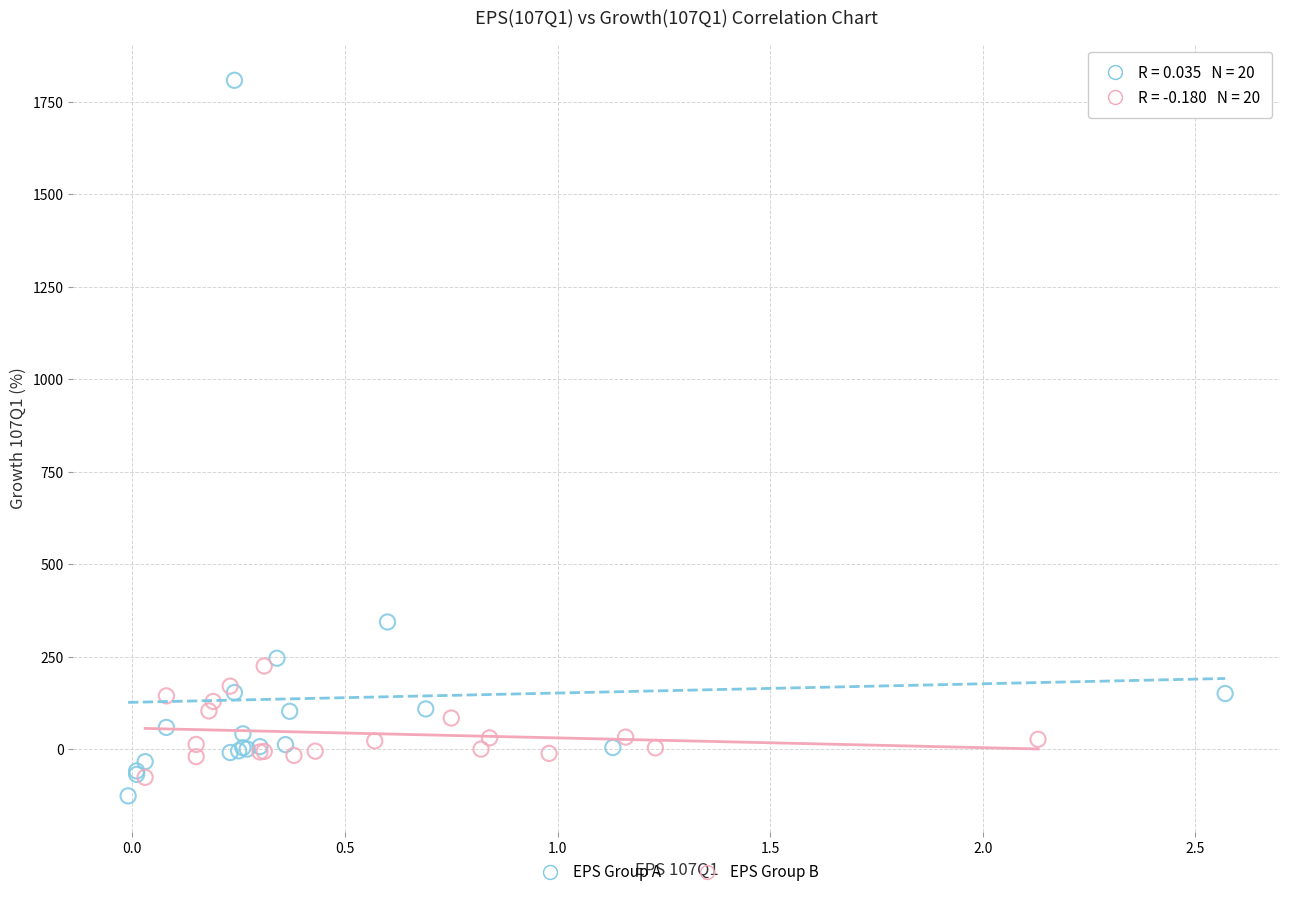

What are all the series names shown in the legend?

EPS Group A, EPS Group B